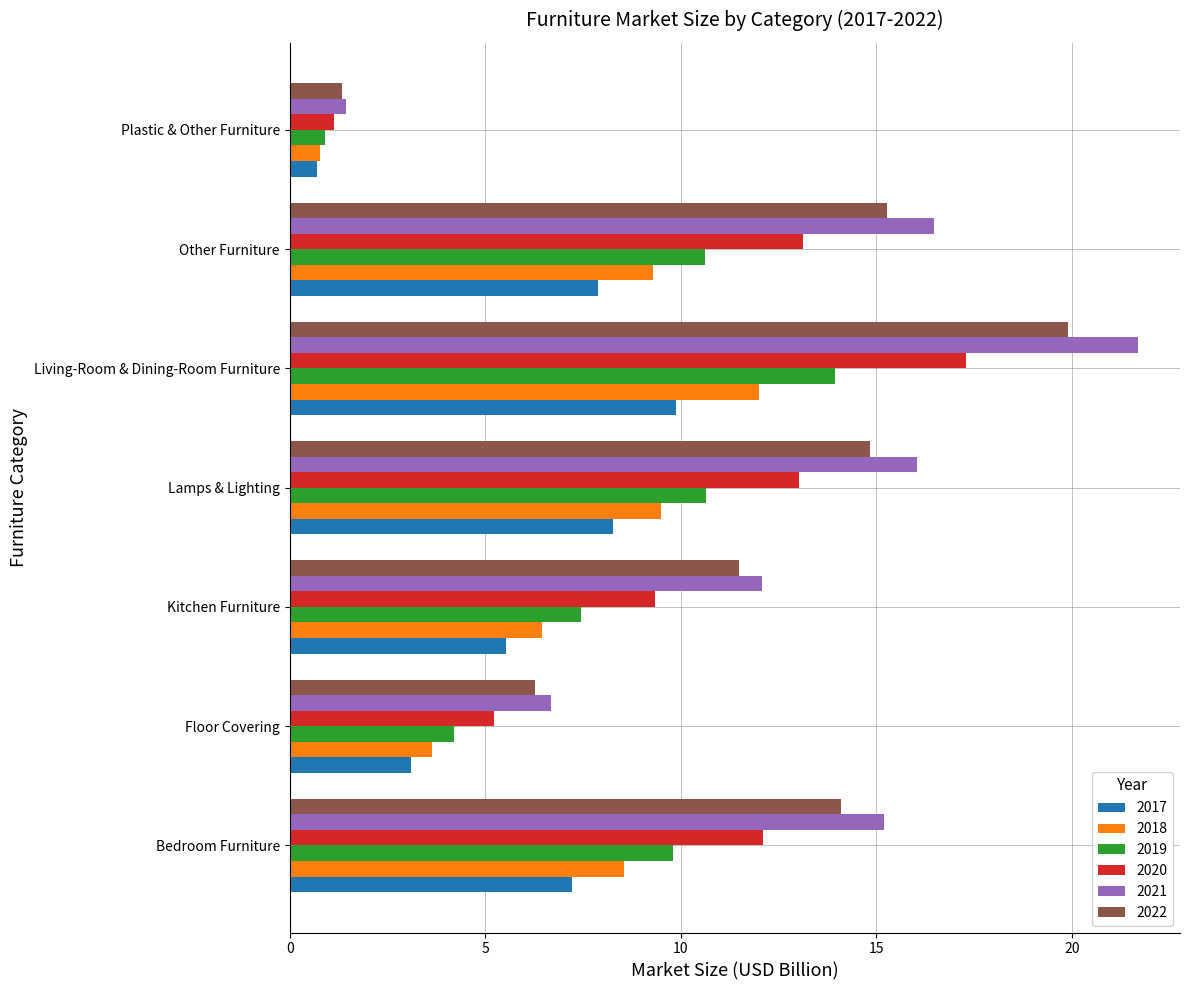

Rank the series at Living-Room & Dining-Room Furniture from lowest to highest value.

2017, 2018, 2019, 2020, 2022, 2021